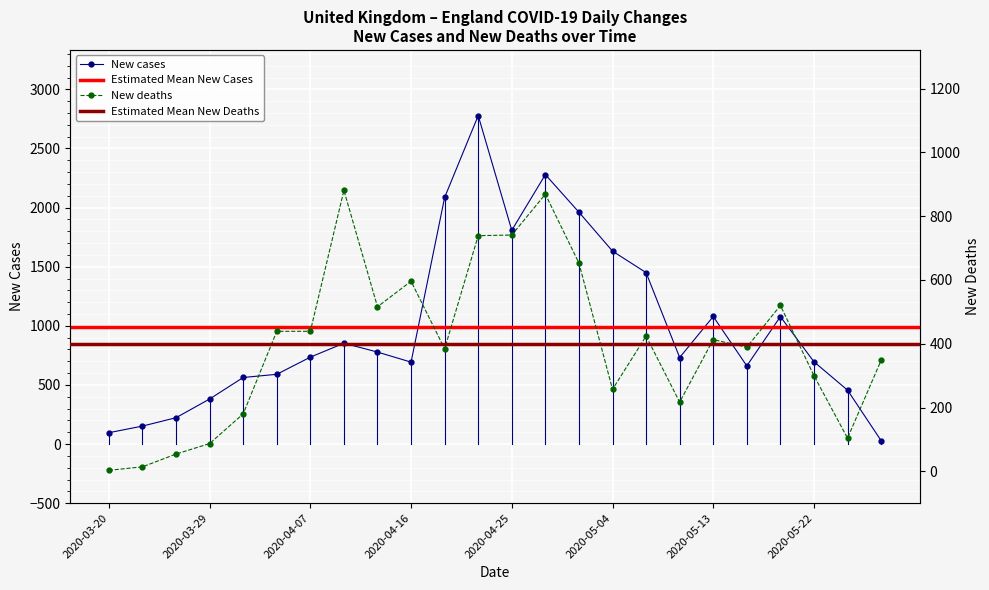

In New cases, how many points are lower than both neighbors (excluding endpoints)?

4